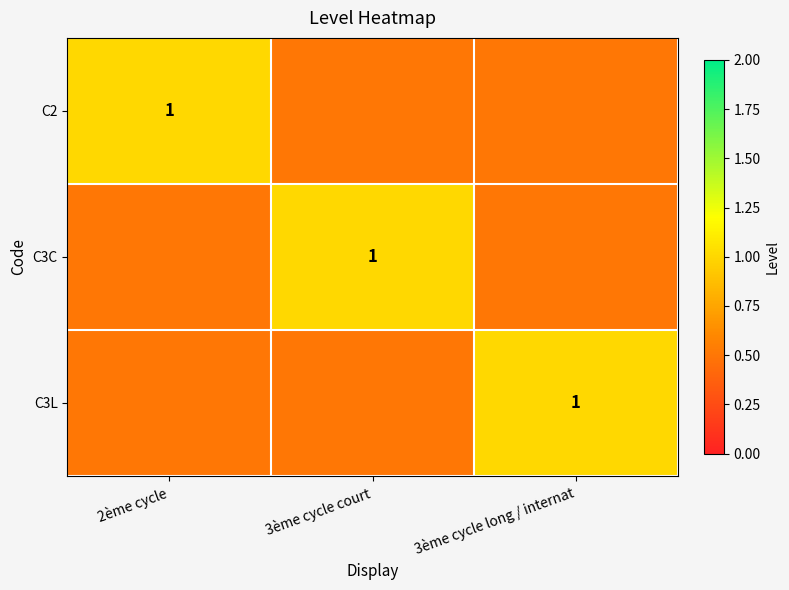

What is the difference between the highest and lowest values at 3ème cycle long / internat?

0.5